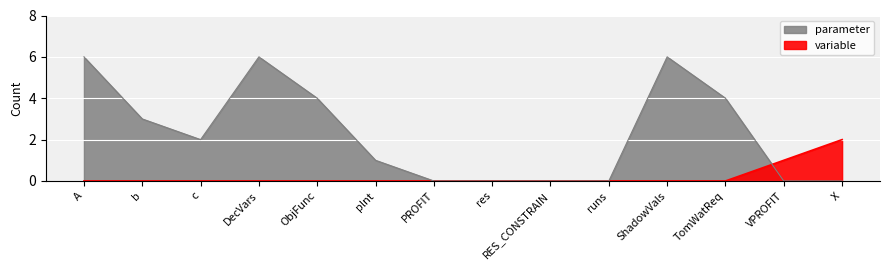

Which has a higher value, DecVars or RES_CONSTRAIN?

DecVars